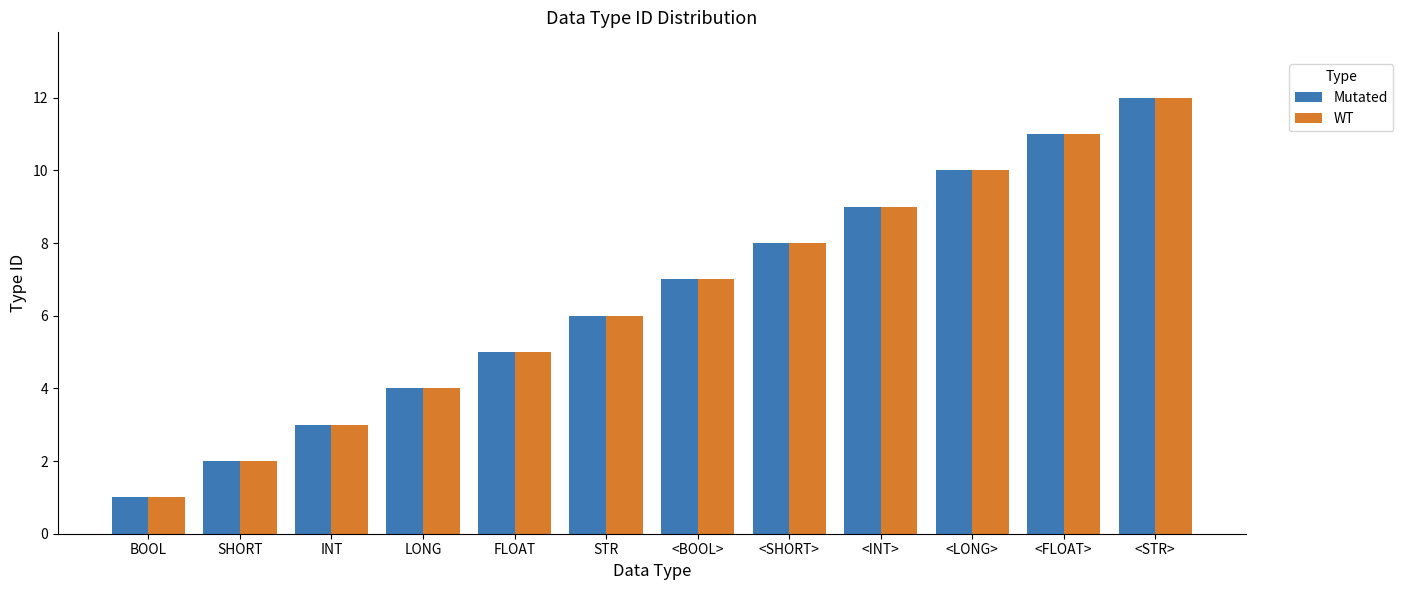

Reading right to left, list all the values displayed in this chart.

Mutated: <STR>=12	<FLOAT>=11	<LONG>=10	<INT>=9	<SHORT>=8	<BOOL>=7	STR=6	FLOAT=5	LONG=4	INT=3	SHORT=2	BOOL=1
WT: <STR>=12	<FLOAT>=11	<LONG>=10	<INT>=9	<SHORT>=8	<BOOL>=7	STR=6	FLOAT=5	LONG=4	INT=3	SHORT=2	BOOL=1